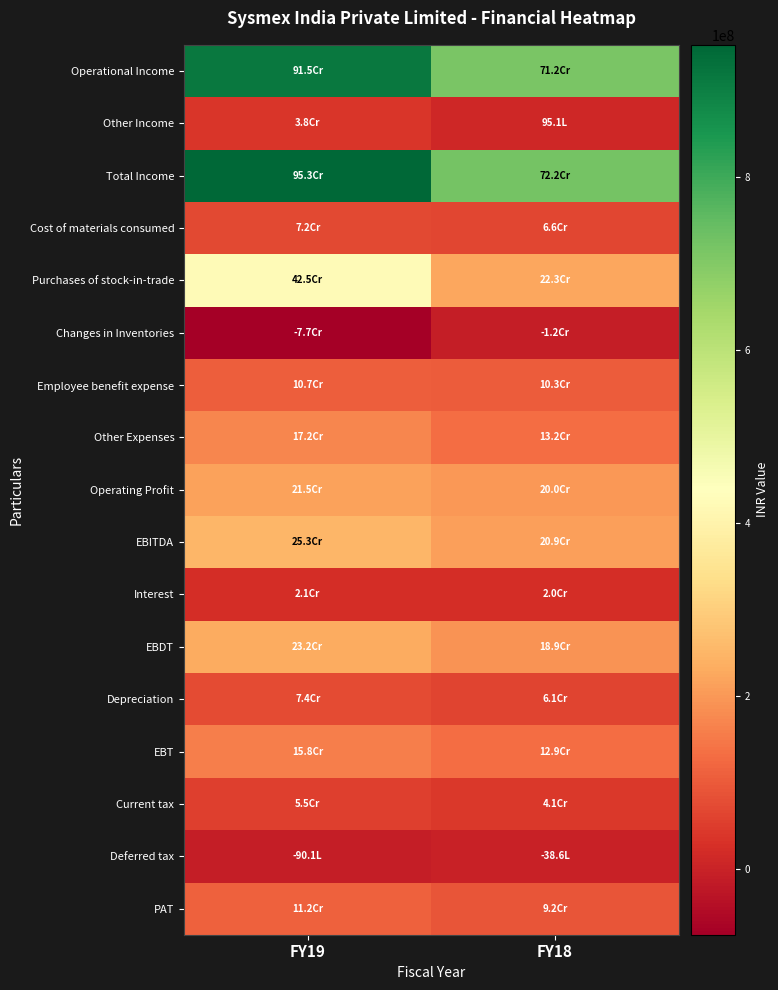

Reading left to right, what are all the values shown in this chart?

Operational Income: FY19=915473661	FY18=712097576
Other Income: FY19=37661432	FY18=9508153
Total Income: FY19=953135093	FY18=721605729
Cost of materials consumed: FY19=71796266	FY18=65782970
Purchases of stock-in-trade: FY19=425263430	FY18=223497321
Changes in Inventories: FY19=-76534861	FY18=-11761453
Employee benefit expense: FY19=106943791	FY18=103036888
Other Expenses: FY19=171989224	FY18=131631879
Operating Profit: FY19=215415811	FY18=199909971
EBITDA: FY19=253077243	FY18=209418124
Interest: FY19=21346565	FY18=20000000
EBDT: FY19=231730678	FY18=189418124
Depreciation: FY19=74128969	FY18=60772210
EBT: FY19=157601709	FY18=128645914
Current tax: FY19=54619756	FY18=40826092
Deferred tax: FY19=-9009719	FY18=-3862997
PAT: FY19=111991672	FY18=91682819